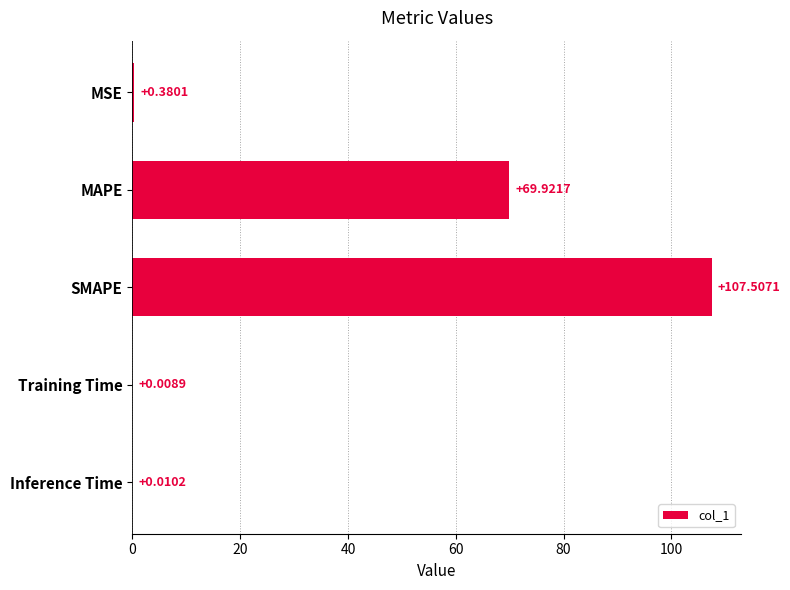

How many series are shown in this chart?

1